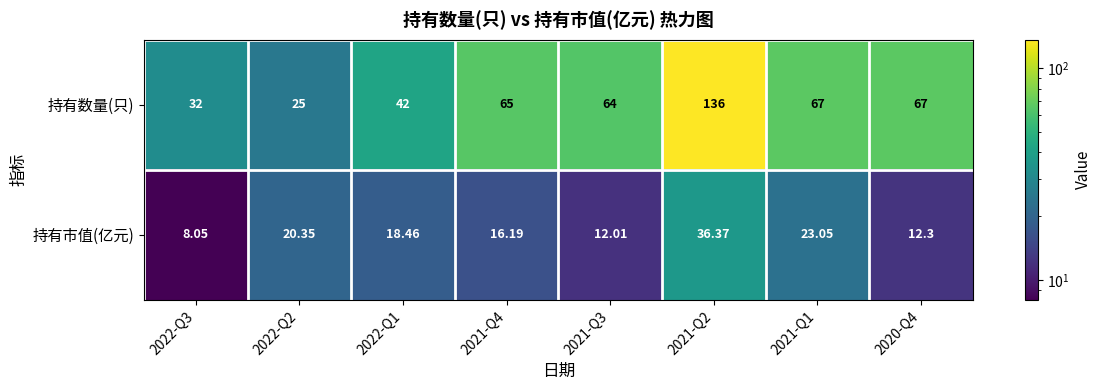

Is the value of 持有市值(亿元) at 2021-Q3 greater than the value of 持有数量(只) at 2021-Q3?

No